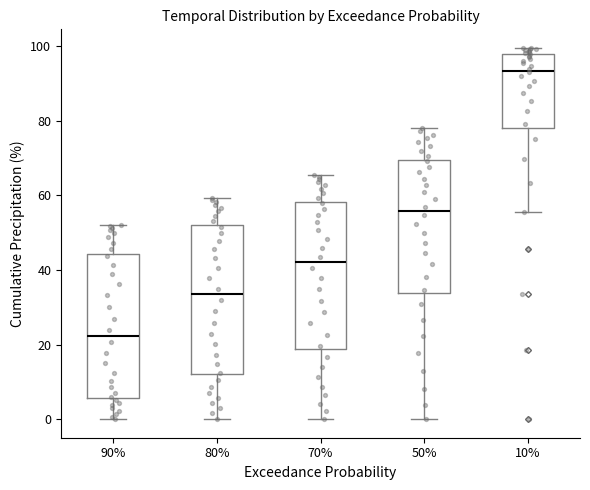

Which box's median line is the lowest?

90%